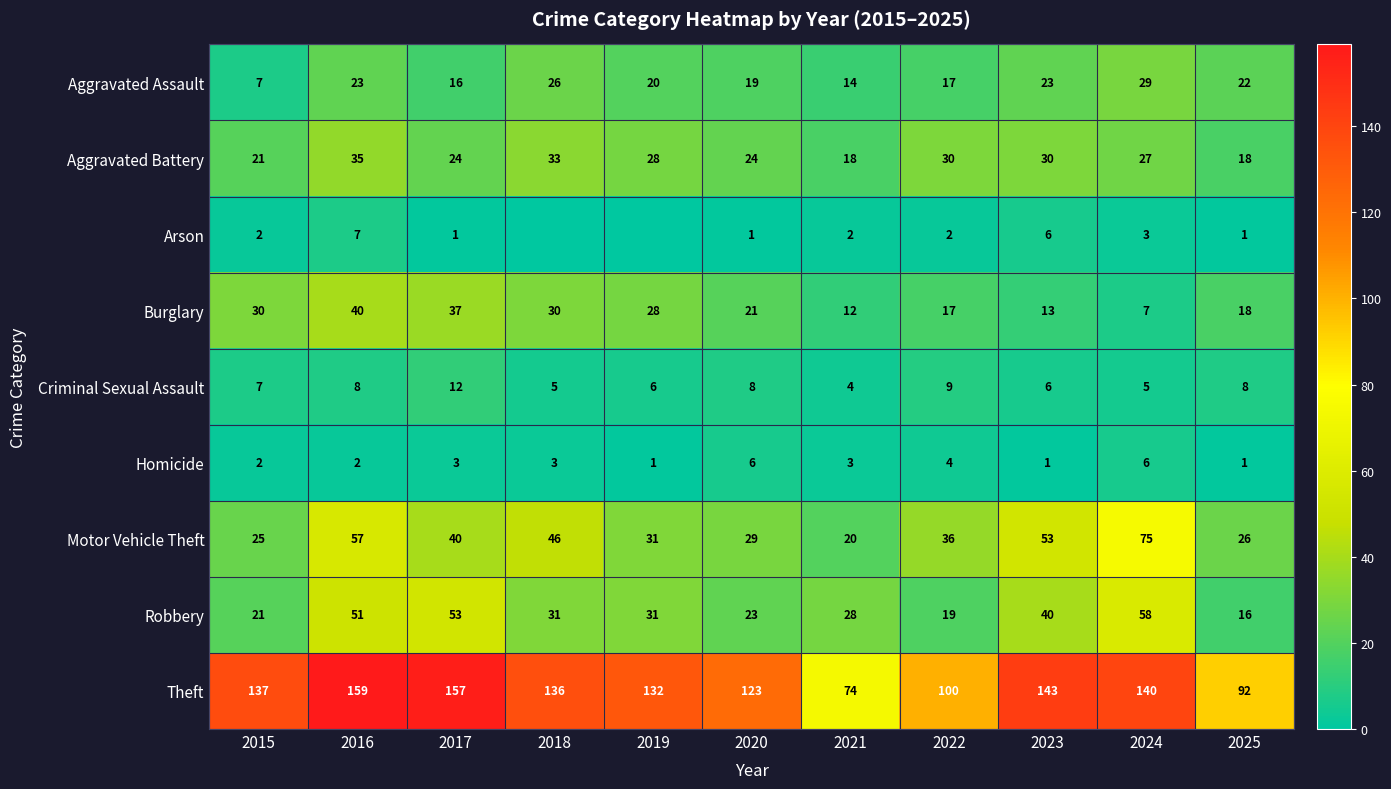

Where is Theft nearest to the value 116?

2020